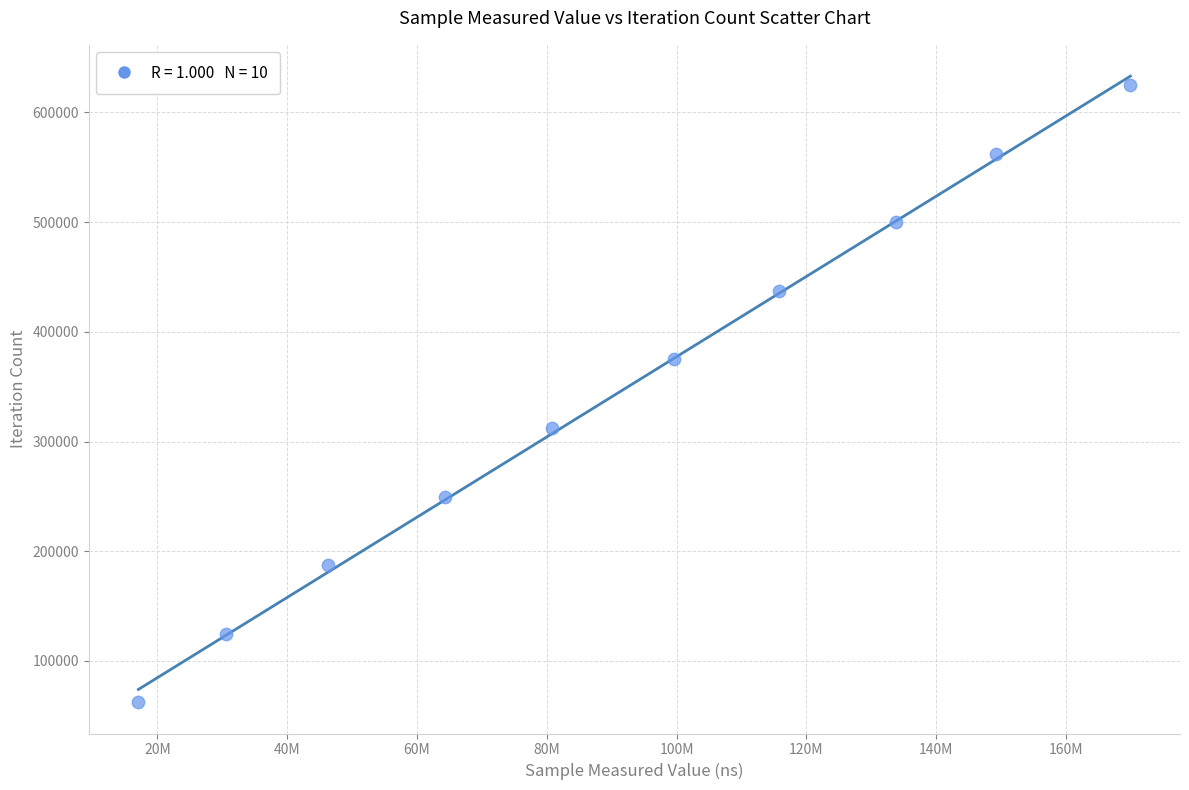

What is the range of X values (max minus min)?

152870741